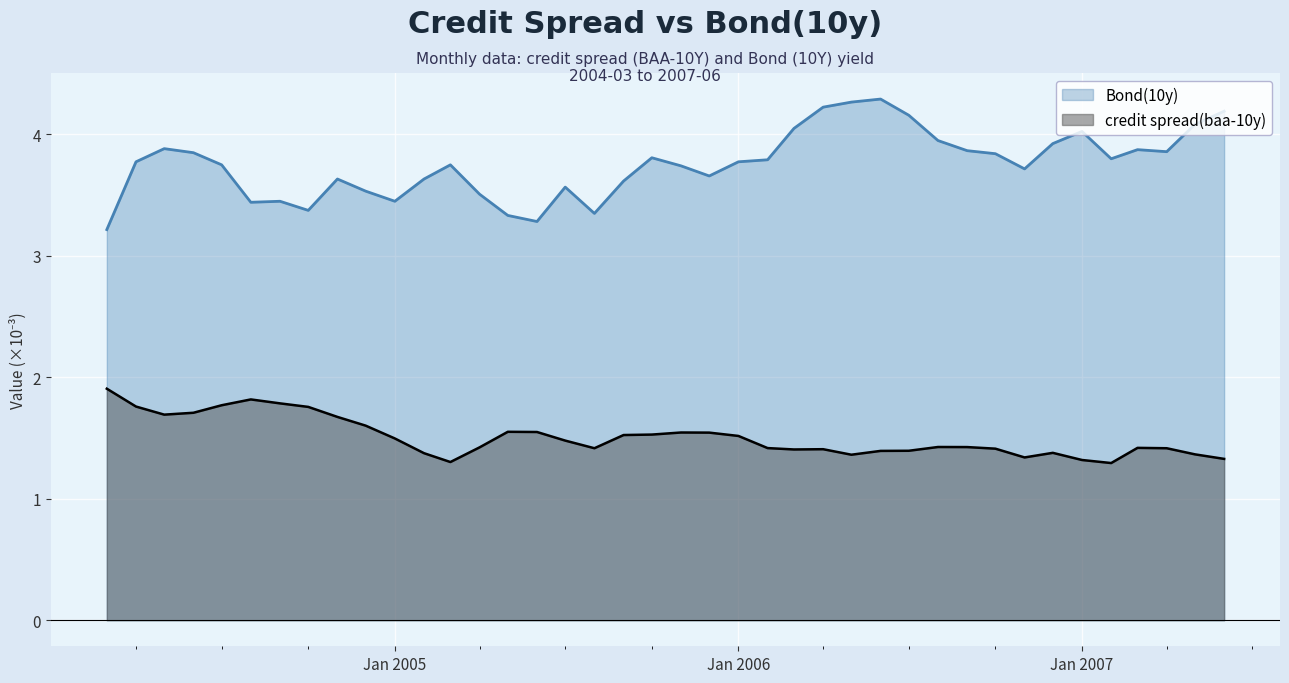

How many interior local peaks does the bond_10y series have?

9